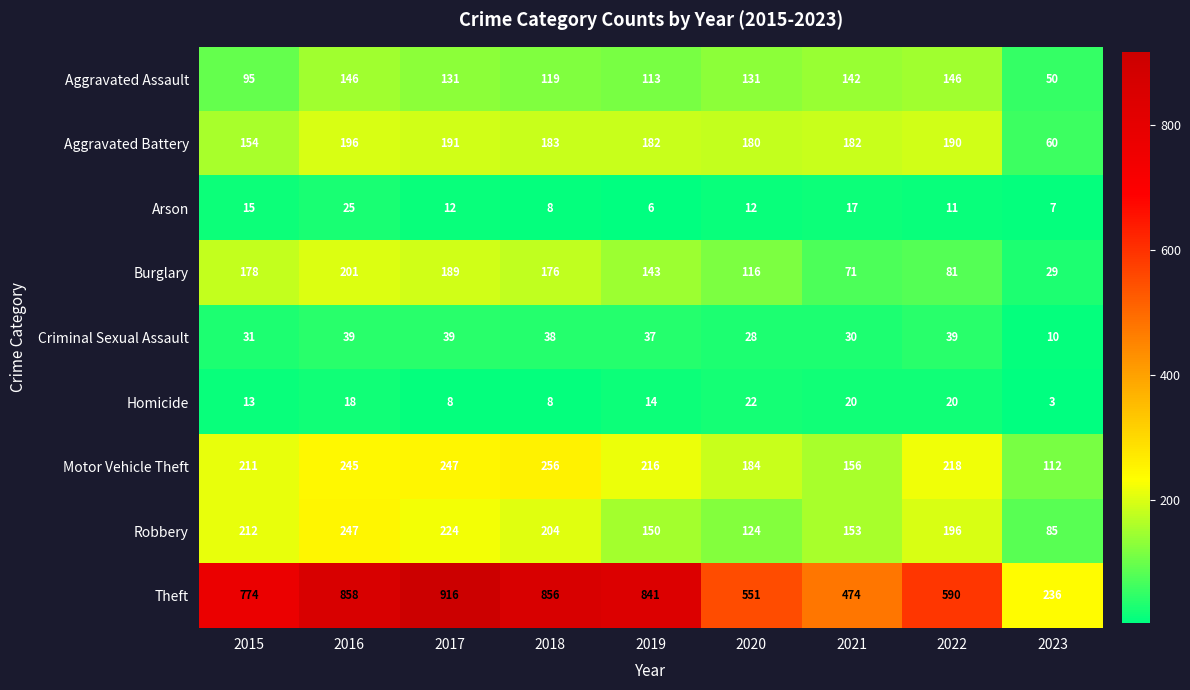

Which series has the widest spread of values?

Theft